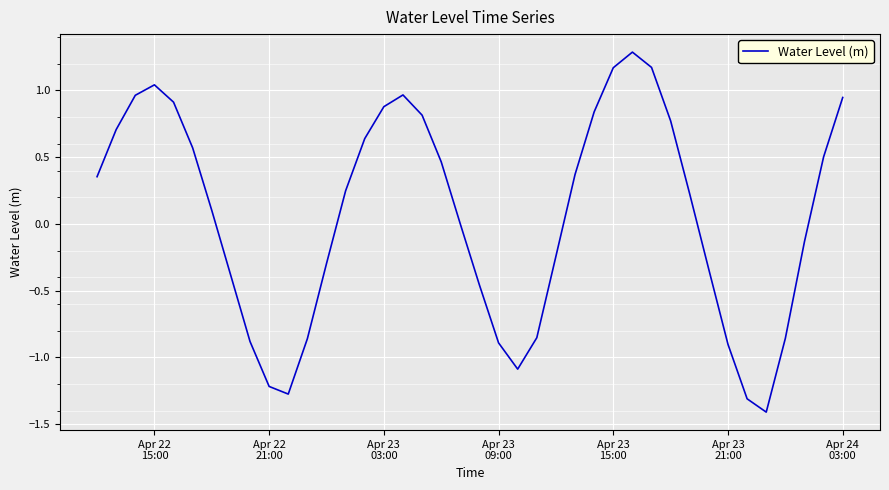

What is the difference between the maximum and minimum values?

2.7